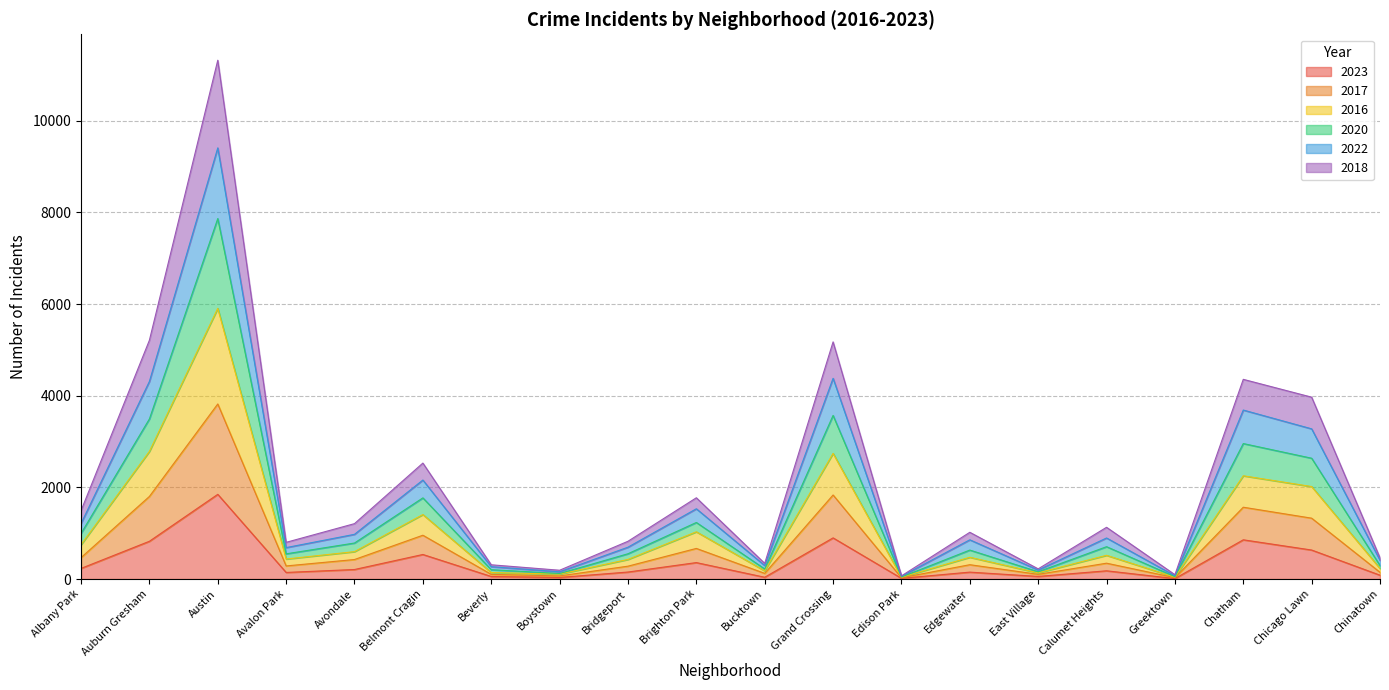

The 2023 series shows 536 at Belmont Cragin. True or false?

True